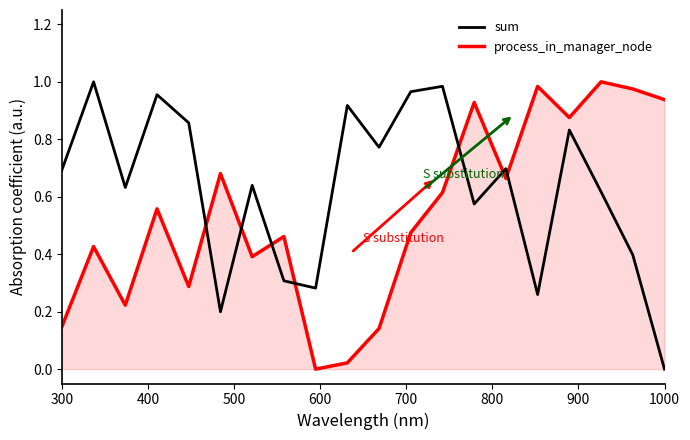

Which series ends up on top after the final intersection of sum and process_in_manager_node?

process_in_manager_node